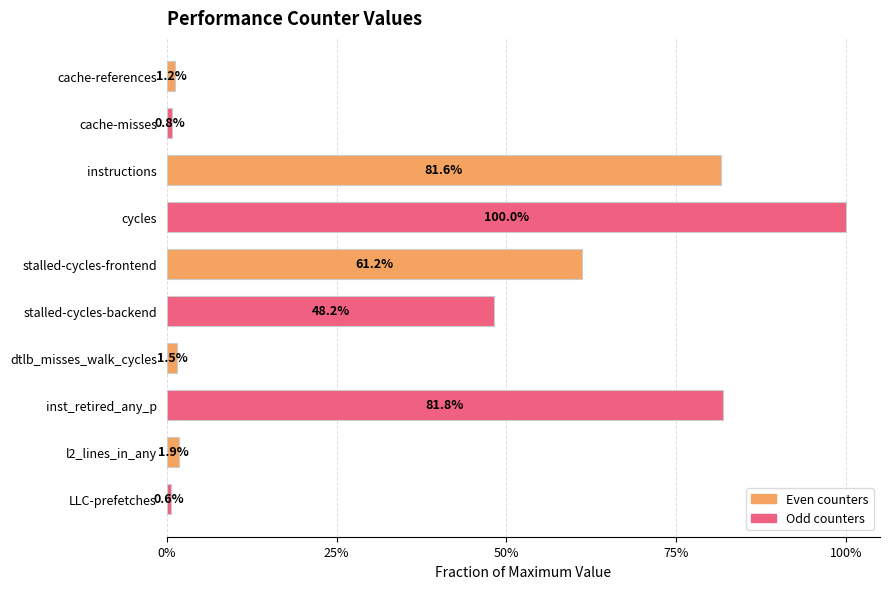

Are the bars grouped side by side (vs. stacked)?

No